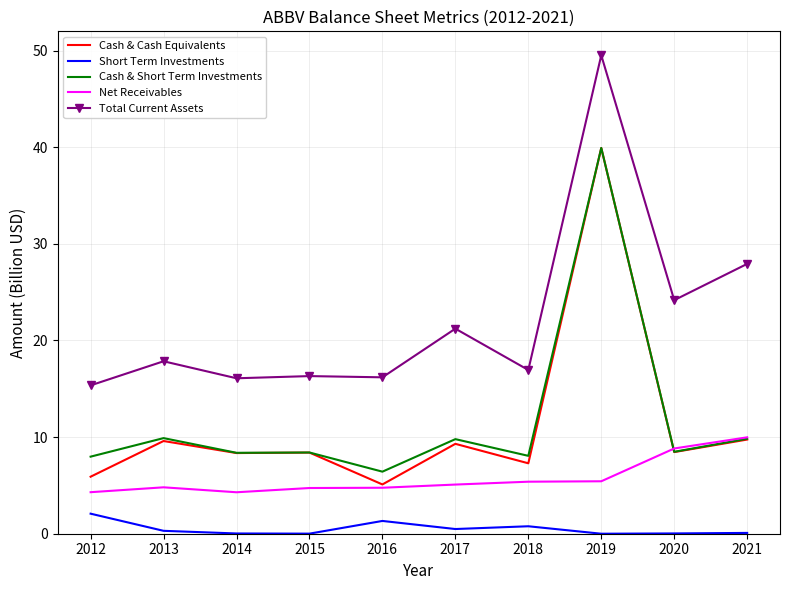

At which category does Cash & Cash Equivalents reach its first local peak?

2013